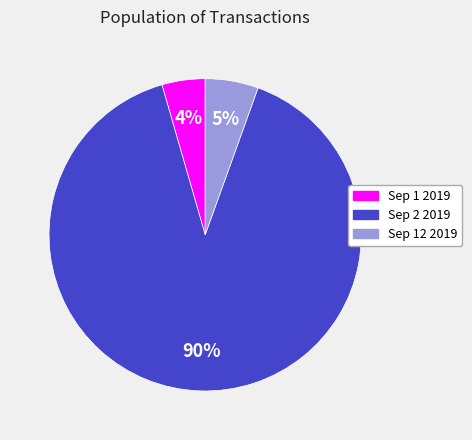

Combined, do Sep 1 2019 and Sep 12 2019 account for over 50%?

No